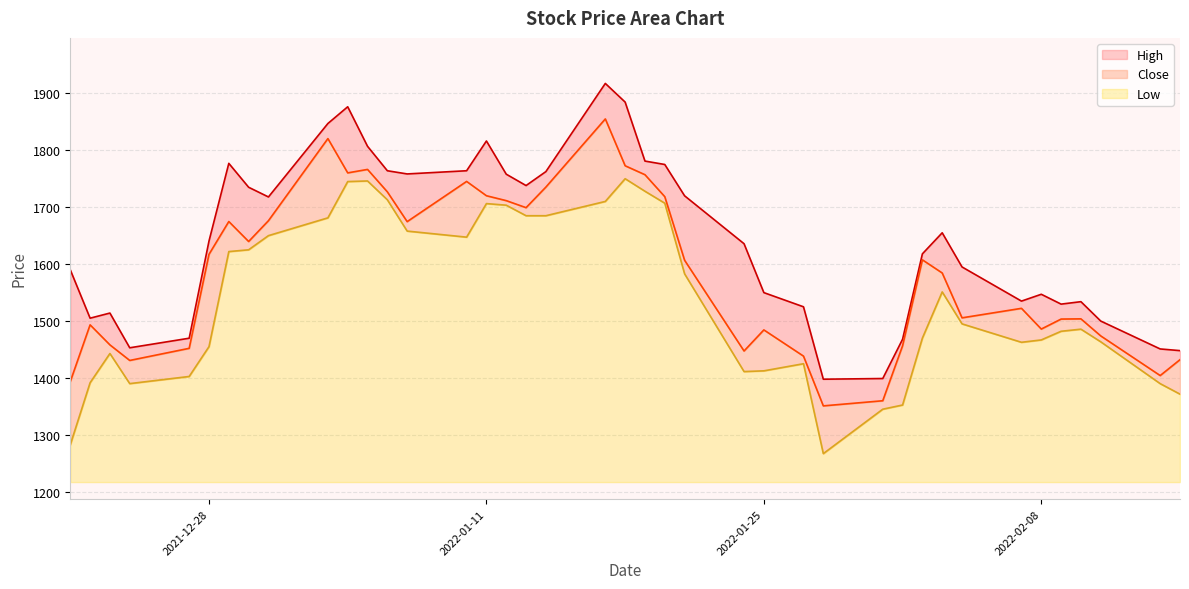

What is the highest value of the Low series?

533.0